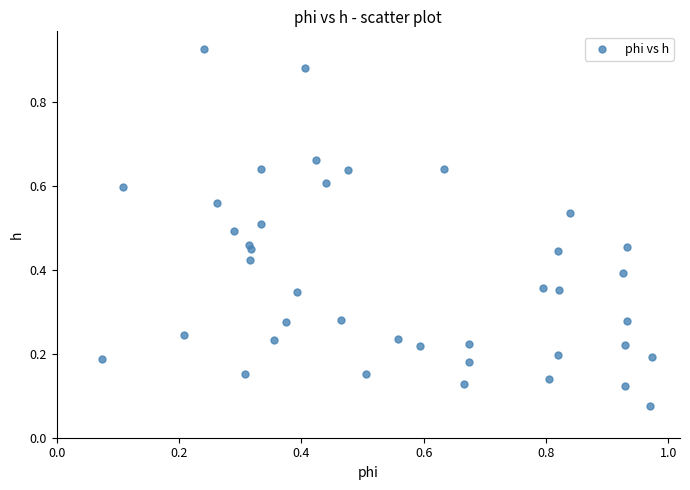

Count the number of points in this scatter plot.

40